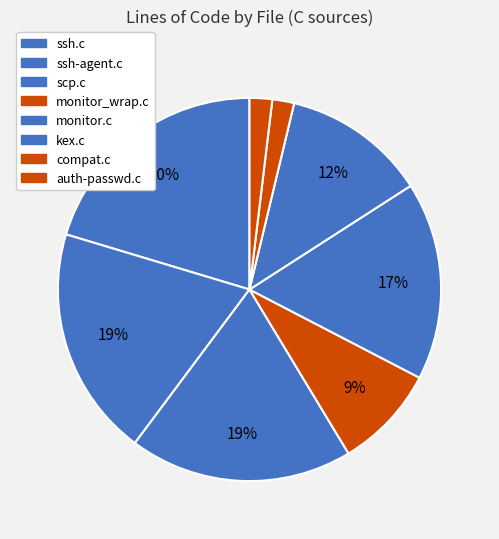

True or false: ssh-agent.c accounts for 6% of the total.

False